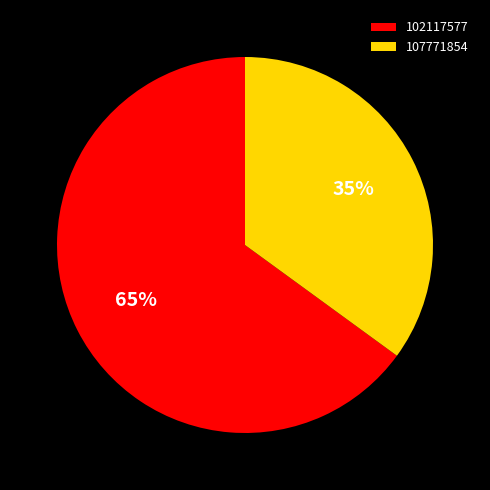

Is it true that 102117577 is 76% of the pie?

False